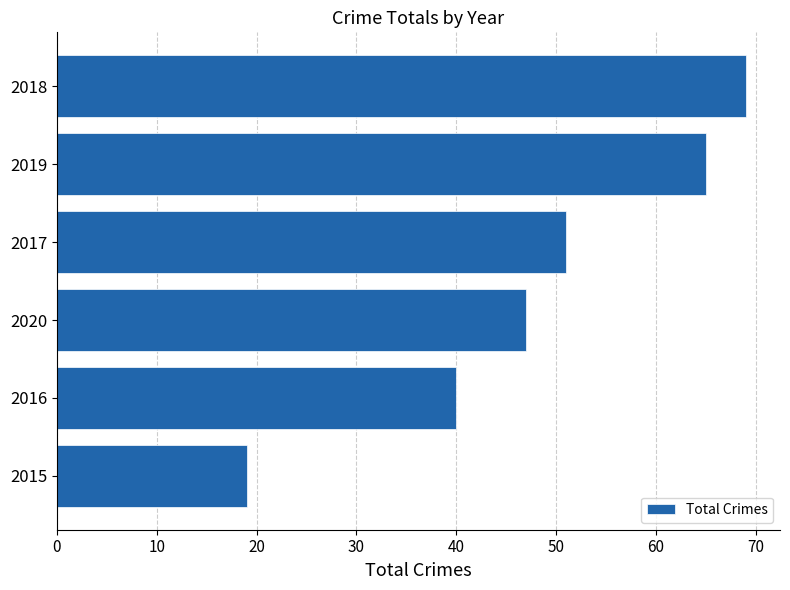

What is the change in value from 2017 to 2018?

+18